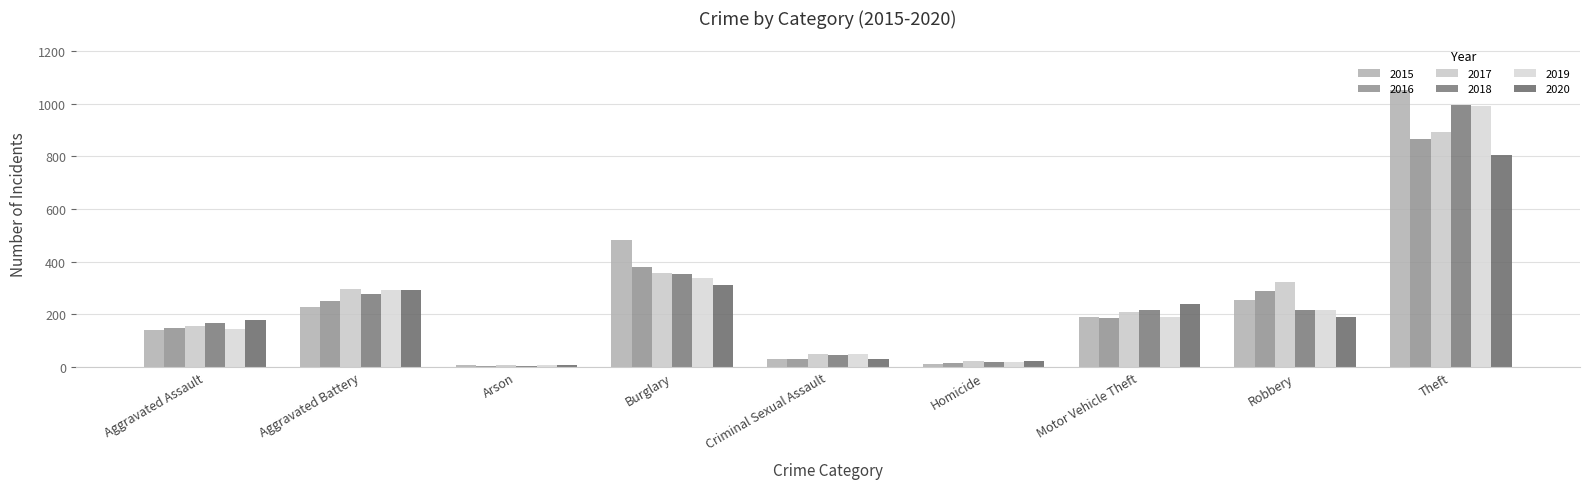

At how many categories does at least one series exceed 783?

1